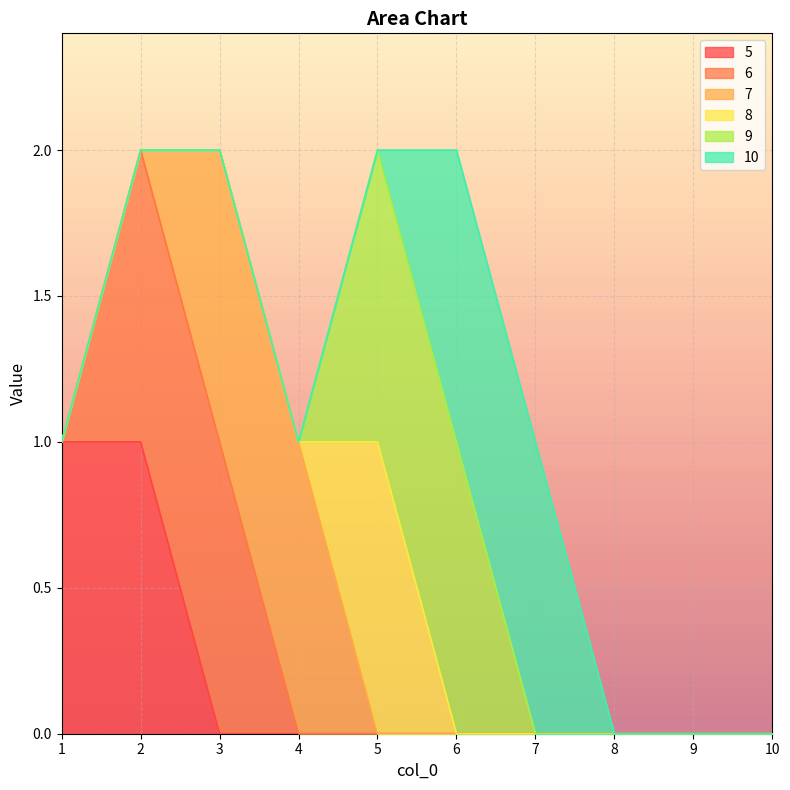

The 7 series shows 0 at 6. True or false?

True